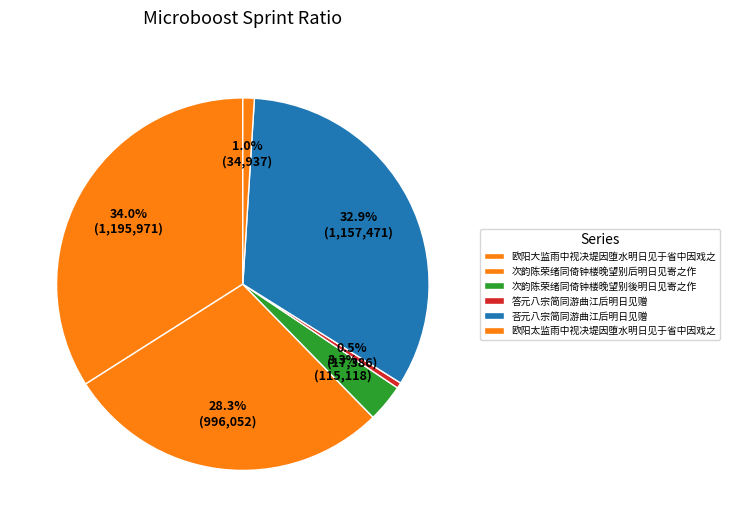

How many slices are in this pie chart?

6